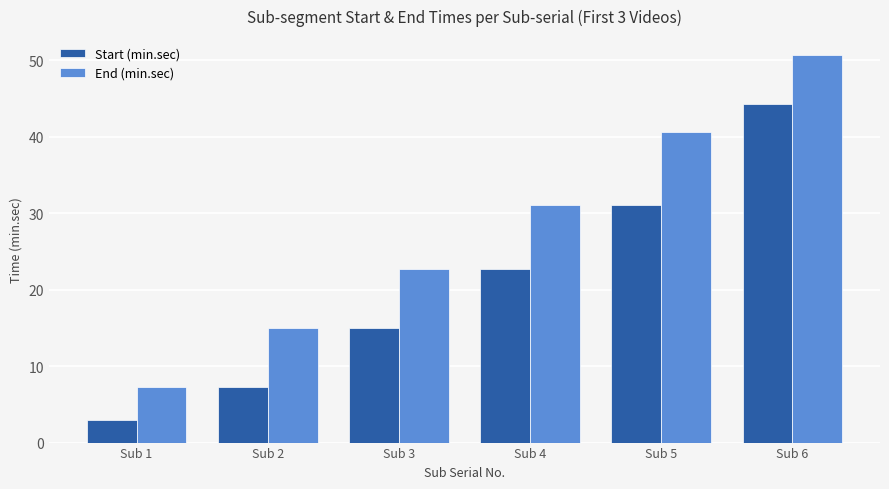

How many data points does each series have?

6